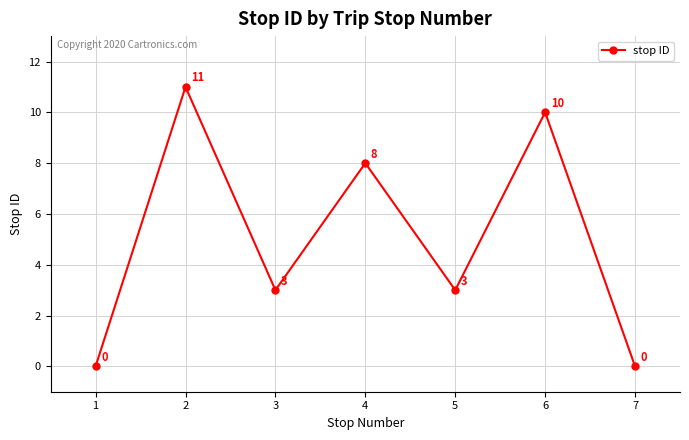

What value does the data have at 5?

3